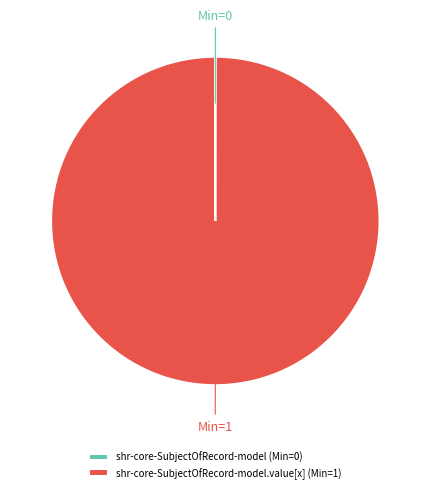

The shr-core-SubjectOfRecord-model.value[x] (Min=1) slice represents 87% of the pie. True or false?

False